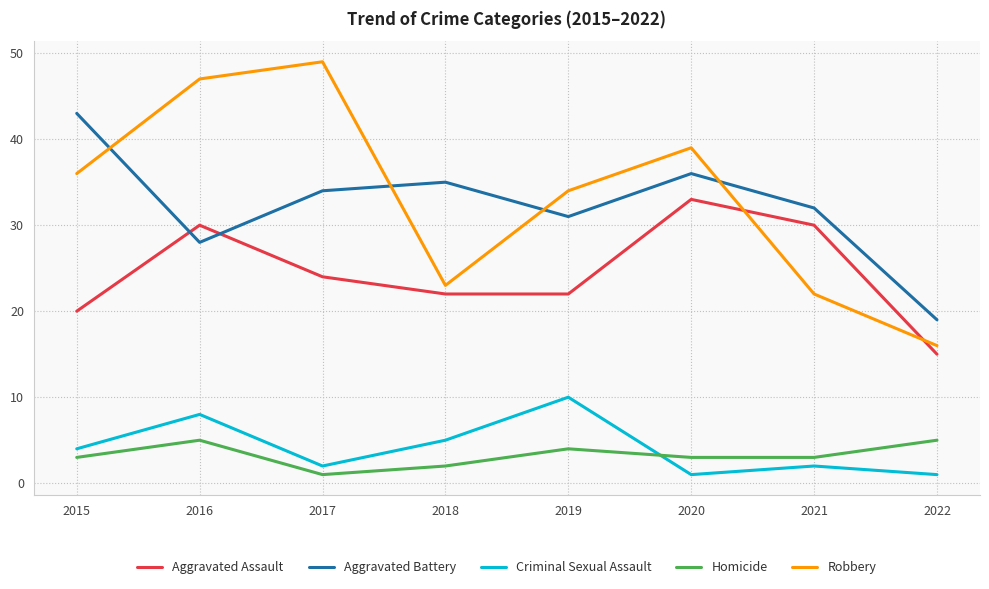

Which category has the highest value across all series?

2017